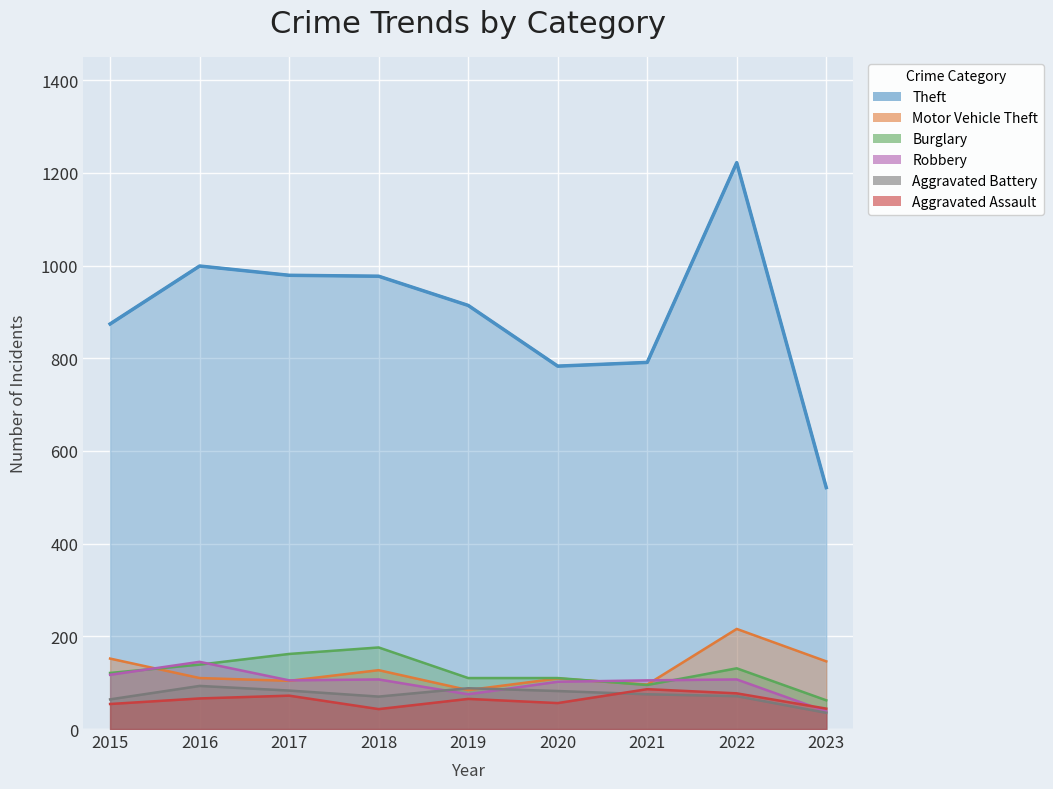

What is the maximum value for Motor Vehicle Theft?

216